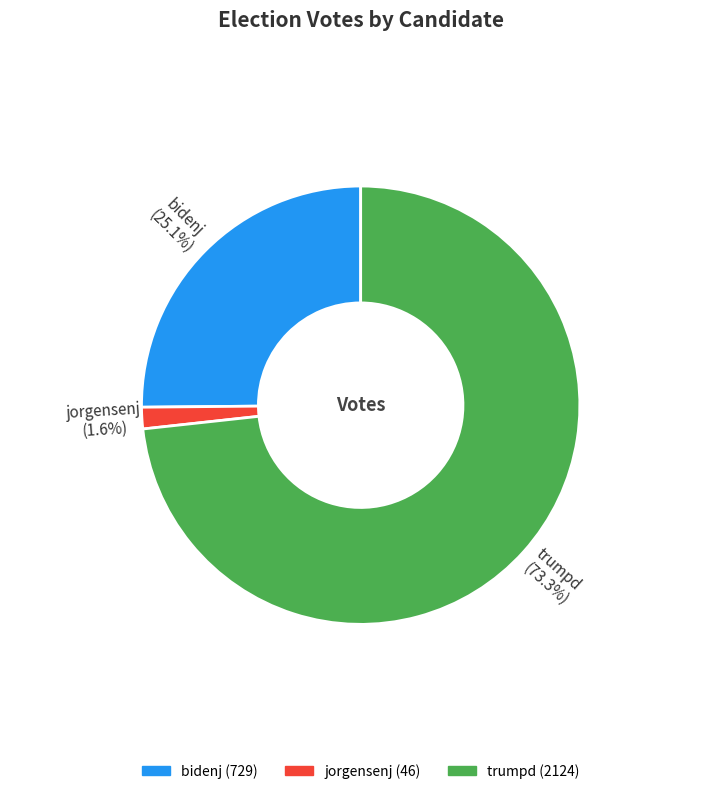

What percentage is the trumpd slice, to the nearest percent?

73%